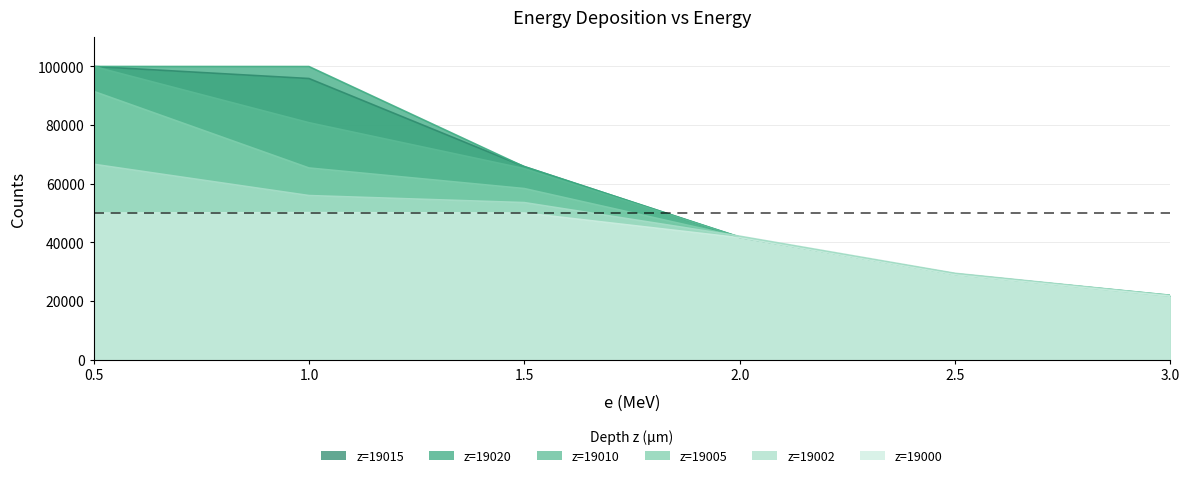

Reading left to right, list all the values displayed in this chart.

z=19000: 0.5=50010	1.0=50139	1.5=50016	2.0=41588	2.5=28960	3.0=21620
z=19002: 0.5=66647	1.0=55971	1.5=53571	2.0=42122	2.5=29465	3.0=21936
z=19005: 0.5=91509	1.0=65378	1.5=58356	2.0=41886	2.5=29118	3.0=21666
z=19010: 0.5=99987	1.0=80816	1.5=65162	2.0=41793	2.5=29132	3.0=21969
z=19015: 0.5=99991	1.0=95882	1.5=65869	2.0=41671	2.5=29284	3.0=21847
z=19020: 0.5=99990	1.0=99966	1.5=65795	2.0=41804	2.5=29125	3.0=21807